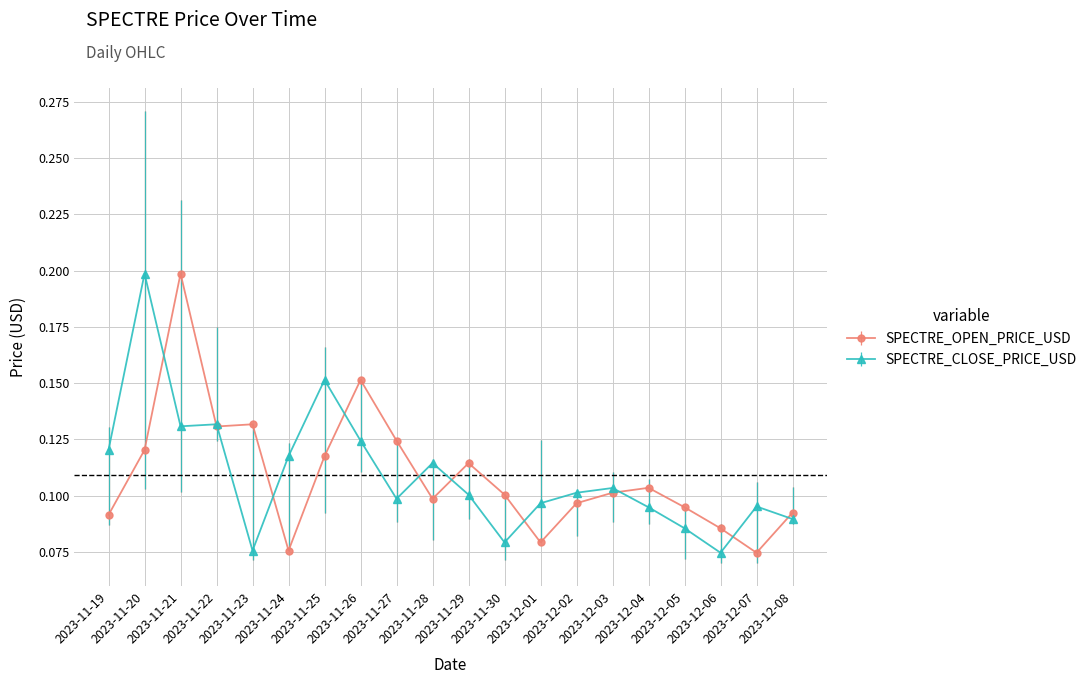

At which category is the sum across all series the highest?

2023-11-21